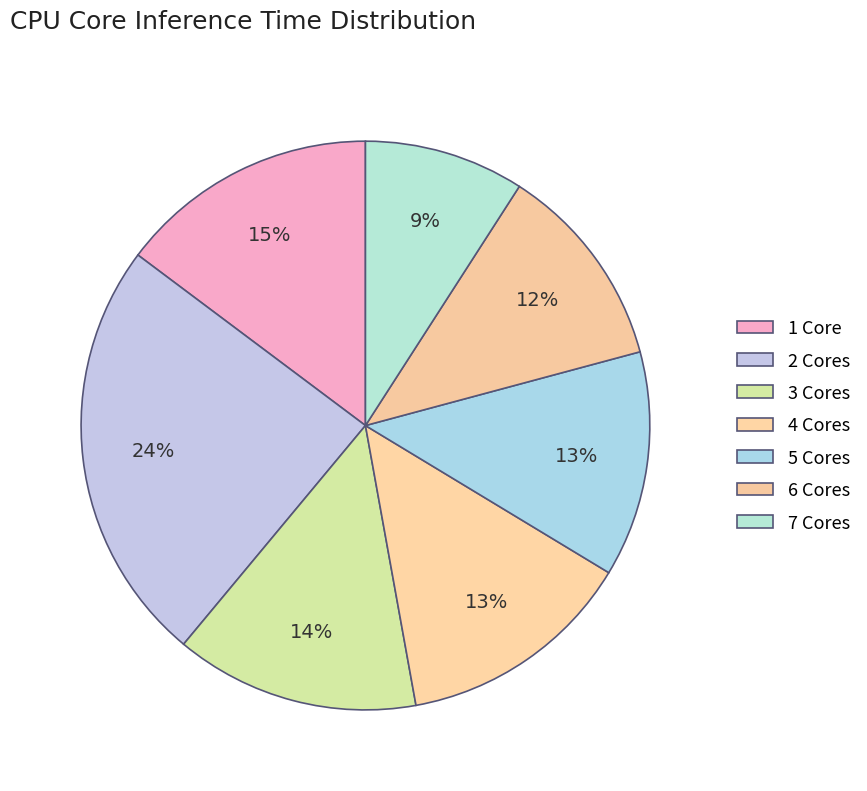

Does 7 Cores represent more than half of the total?

No